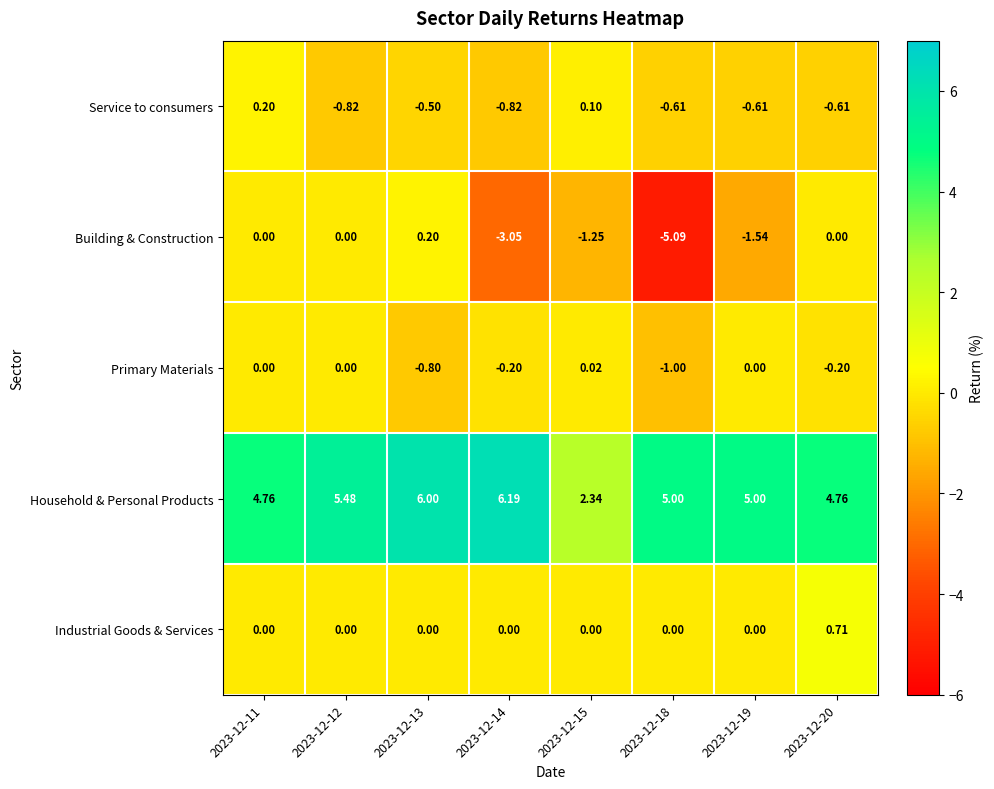

Between 2023-12-11 and 2023-12-14, which series saw the biggest shift?

Building & Construction